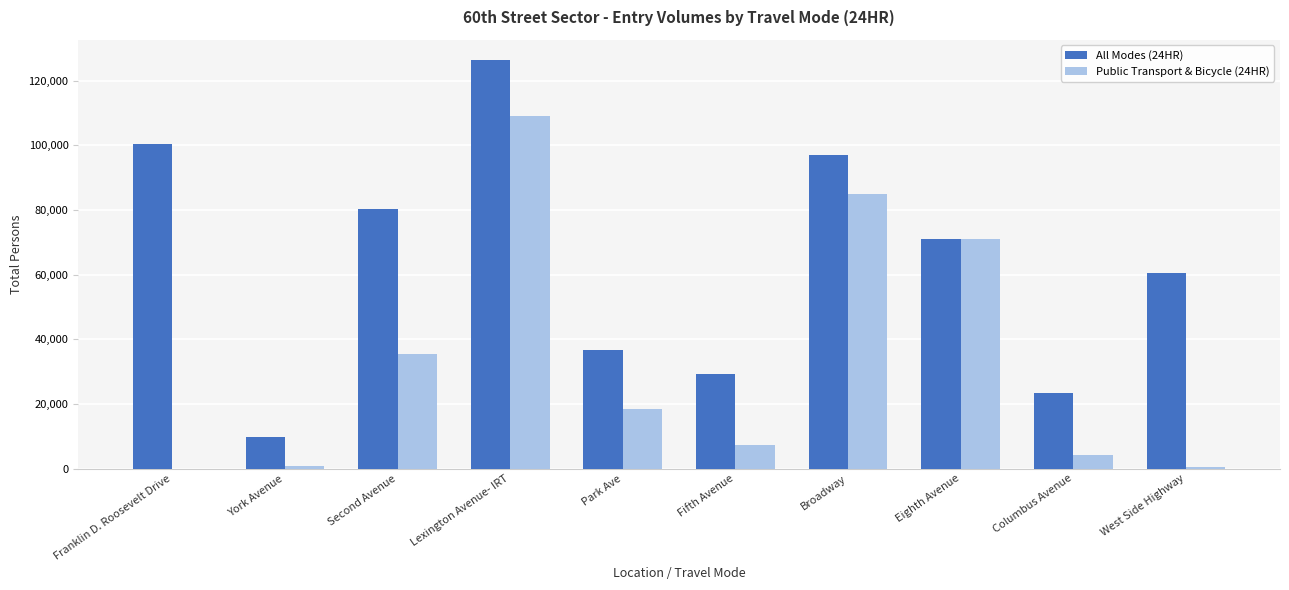

At which label does Public Transport & Bicycle (24HR) reach its peak?

Lexington Avenue- IRT